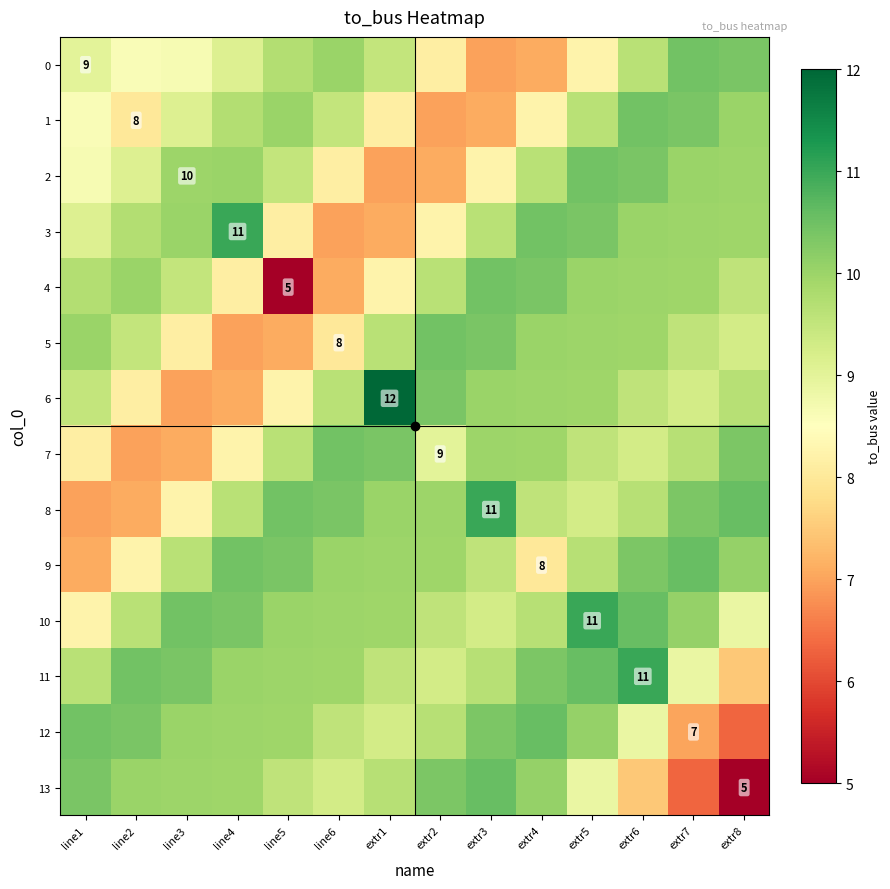

What is the highest value of the 10 series?

11.0